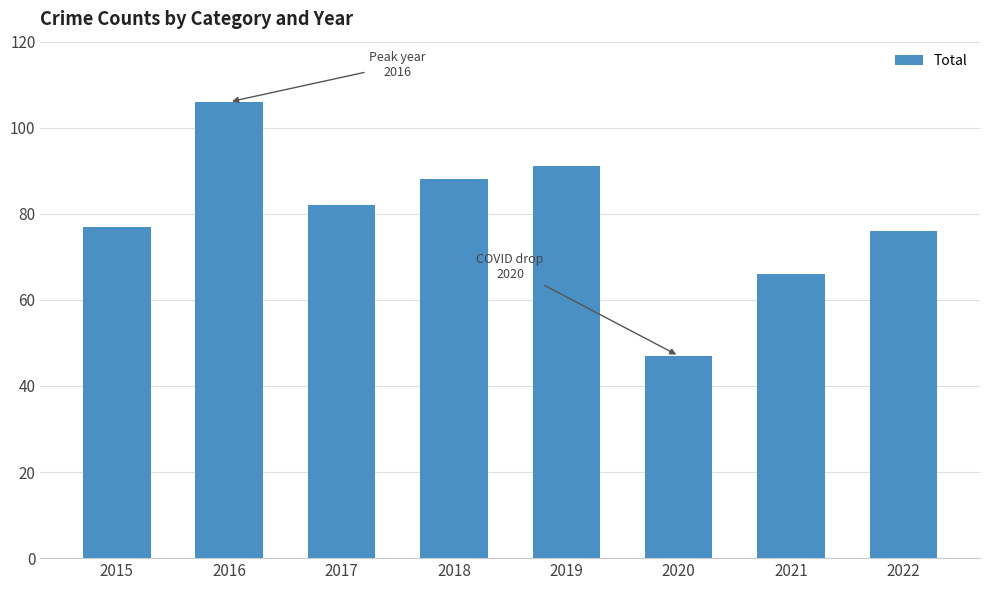

Rank the categories by value from lowest to highest.

2020, 2021, 2022, 2015, 2017, 2018, 2019, 2016